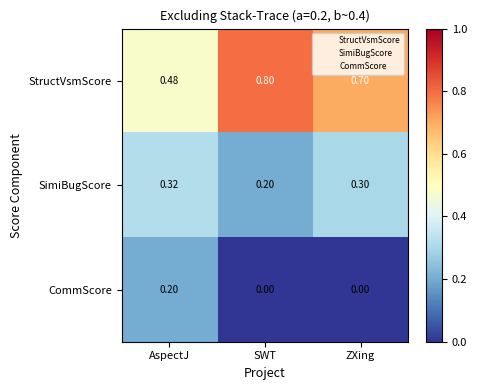

Which series changed the most between AspectJ and SWT?

StructVsmScore